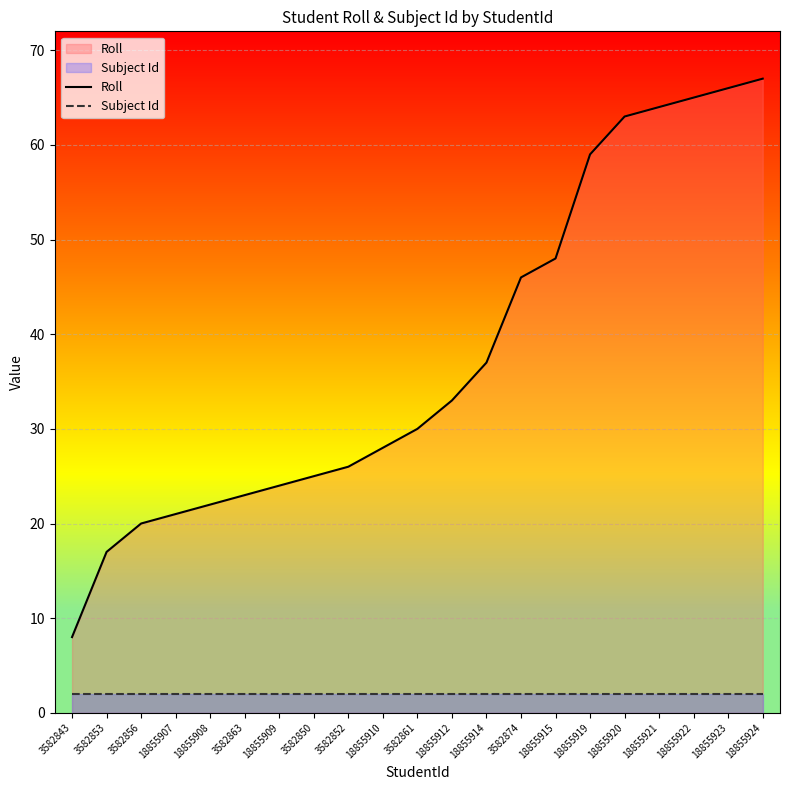

Which category has the highest value in the Subject Id series?

3582843